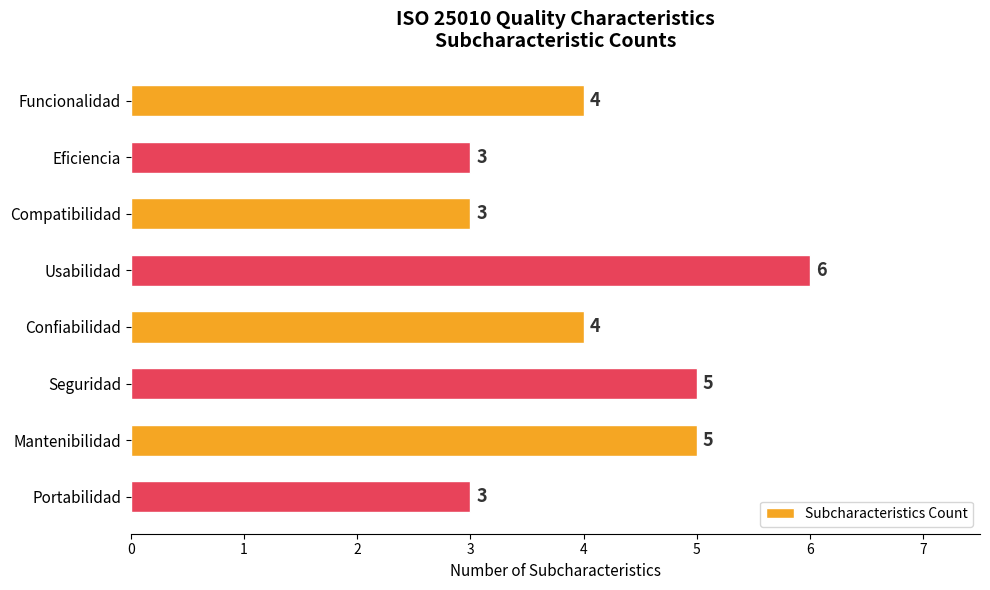

Approximately how many times larger is the value at Eficiencia compared to Mantenibilidad?

0.6